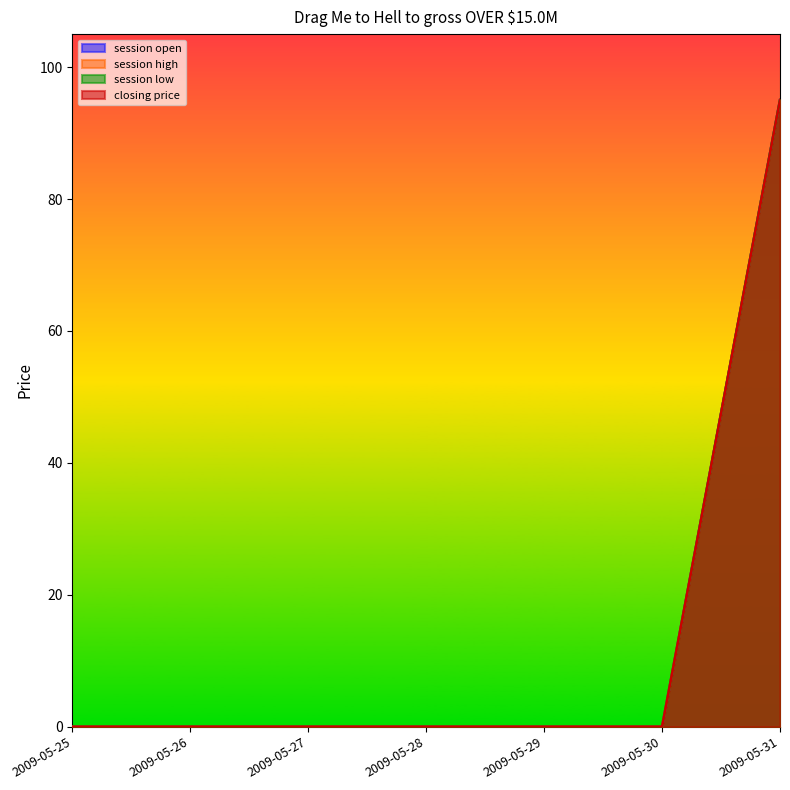

Does the chart have visible grid lines?

No